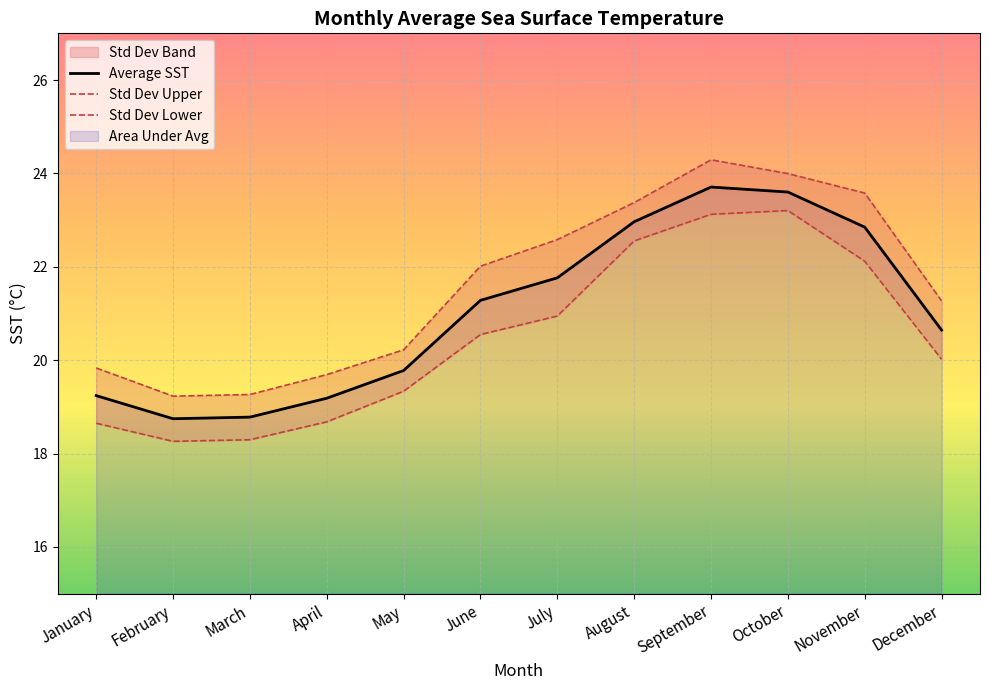

What is the value of the Average SST point at the 3rd from the left?

18.8